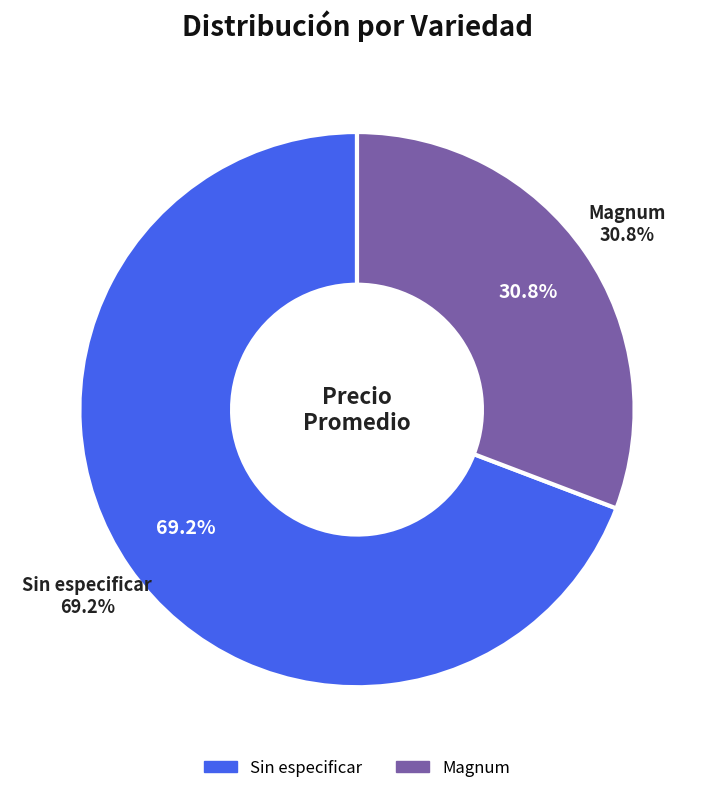

True or false: Magnum accounts for 61% of the total.

False